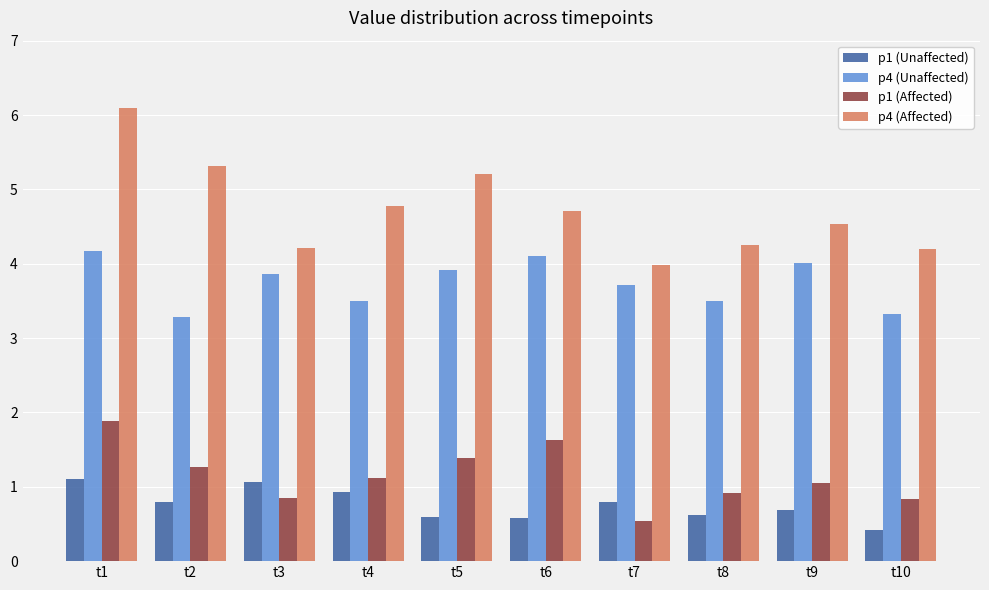

Between t6 and t10, which series saw the biggest shift?

p1 (Affected)